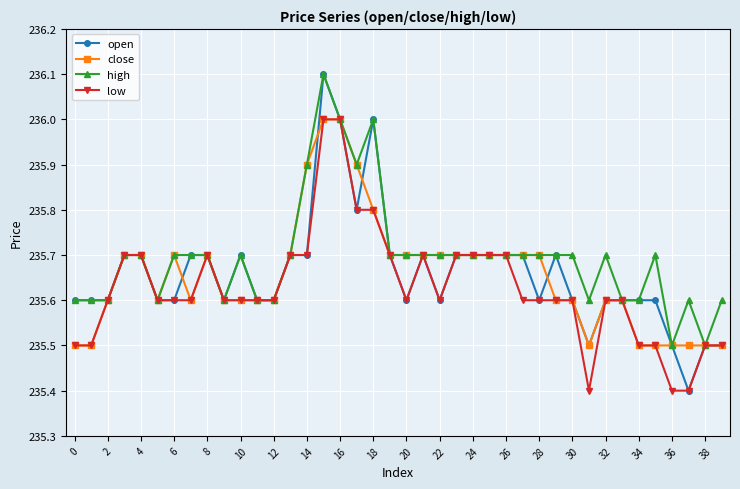

At how many categories does at least one series exceed 235?

40